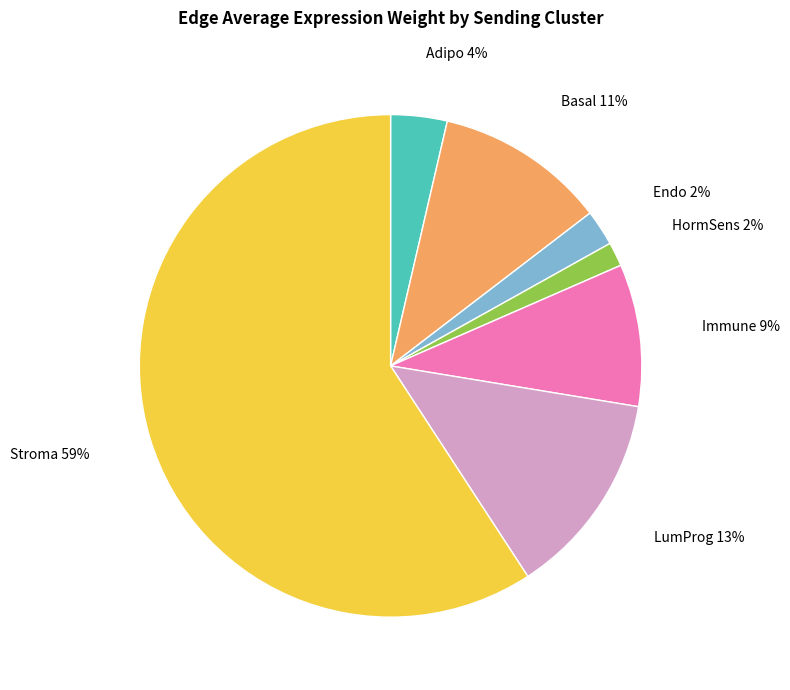

Do Endo and Adipo together represent more than half of the pie?

No